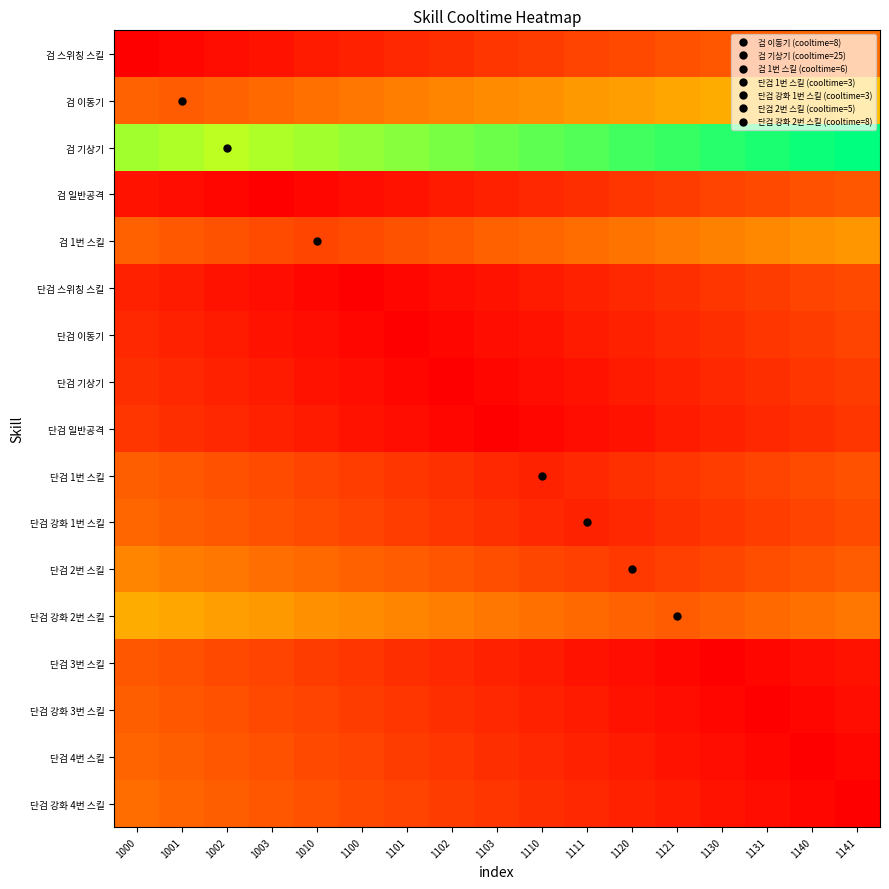

Reading left to right, list all the values displayed in this chart.

검 스위칭 스킬: 1000=0.0	1001=0.6	1002=1.2	1003=1.8	1010=2.4	1100=2.9	1101=3.5	1102=4.1	1103=4.7	1110=5.3	1111=5.9	1120=6.5	1121=7.1	1130=7.6	1131=8.2	1140=8.8	1141=9.4
검 이동기: 1000=8.6	1001=8.0	1002=8.6	1003=9.2	1010=9.8	1100=10.4	1101=10.9	1102=11.5	1103=12.1	1110=12.7	1111=13.3	1120=13.9	1121=14.5	1130=15.1	1131=15.6	1140=16.2	1141=16.8
검 기상기: 1000=26.2	1001=25.6	1002=25.0	1003=25.6	1010=26.2	1100=26.8	1101=27.4	1102=27.9	1103=28.5	1110=29.1	1111=29.7	1120=30.3	1121=30.9	1130=31.5	1131=32.1	1140=32.6	1141=33.2
검 일반공격: 1000=1.8	1001=1.2	1002=0.6	1003=0.0	1010=0.6	1100=1.2	1101=1.8	1102=2.4	1103=2.9	1110=3.5	1111=4.1	1120=4.7	1121=5.3	1130=5.9	1131=6.5	1140=7.1	1141=7.6
검 1번 스킬: 1000=8.4	1001=7.8	1002=7.2	1003=6.6	1010=6.0	1100=6.6	1101=7.2	1102=7.8	1103=8.4	1110=8.9	1111=9.5	1120=10.1	1121=10.7	1130=11.3	1131=11.9	1140=12.5	1141=13.1
단검 스위칭 스킬: 1000=2.9	1001=2.4	1002=1.8	1003=1.2	1010=0.6	1100=0.0	1101=0.6	1102=1.2	1103=1.8	1110=2.4	1111=2.9	1120=3.5	1121=4.1	1130=4.7	1131=5.3	1140=5.9	1141=6.5
단검 이동기: 1000=3.5	1001=2.9	1002=2.4	1003=1.8	1010=1.2	1100=0.6	1101=0.0	1102=0.6	1103=1.2	1110=1.8	1111=2.4	1120=2.9	1121=3.5	1130=4.1	1131=4.7	1140=5.3	1141=5.9
단검 기상기: 1000=4.1	1001=3.5	1002=2.9	1003=2.4	1010=1.8	1100=1.2	1101=0.6	1102=0.0	1103=0.6	1110=1.2	1111=1.8	1120=2.4	1121=2.9	1130=3.5	1131=4.1	1140=4.7	1141=5.3
단검 일반공격: 1000=4.7	1001=4.1	1002=3.5	1003=2.9	1010=2.4	1100=1.8	1101=1.2	1102=0.6	1103=0.0	1110=0.6	1111=1.2	1120=1.8	1121=2.4	1130=2.9	1131=3.5	1140=4.1	1141=4.7
단검 1번 스킬: 1000=8.3	1001=7.7	1002=7.1	1003=6.5	1010=5.9	1100=5.4	1101=4.8	1102=4.2	1103=3.6	1110=3.0	1111=3.6	1120=4.2	1121=4.8	1130=5.4	1131=5.9	1140=6.5	1141=7.1
단검 강화 1번 스킬: 1000=8.9	1001=8.3	1002=7.7	1003=7.1	1010=6.5	1100=5.9	1101=5.4	1102=4.8	1103=4.2	1110=3.6	1111=3.0	1120=3.6	1121=4.2	1130=4.8	1131=5.4	1140=5.9	1141=6.5
단검 2번 스킬: 1000=11.5	1001=10.9	1002=10.3	1003=9.7	1010=9.1	1100=8.5	1101=7.9	1102=7.4	1103=6.8	1110=6.2	1111=5.6	1120=5.0	1121=5.6	1130=6.2	1131=6.8	1140=7.4	1141=7.9
단검 강화 2번 스킬: 1000=15.1	1001=14.5	1002=13.9	1003=13.3	1010=12.7	1100=12.1	1101=11.5	1102=10.9	1103=10.4	1110=9.8	1111=9.2	1120=8.6	1121=8.0	1130=8.6	1131=9.2	1140=9.8	1141=10.4
단검 3번 스킬: 1000=7.6	1001=7.1	1002=6.5	1003=5.9	1010=5.3	1100=4.7	1101=4.1	1102=3.5	1103=2.9	1110=2.4	1111=1.8	1120=1.2	1121=0.6	1130=0.0	1131=0.6	1140=1.2	1141=1.8
단검 강화 3번 스킬: 1000=8.2	1001=7.6	1002=7.1	1003=6.5	1010=5.9	1100=5.3	1101=4.7	1102=4.1	1103=3.5	1110=2.9	1111=2.4	1120=1.8	1121=1.2	1130=0.6	1131=0.0	1140=0.6	1141=1.2
단검 4번 스킬: 1000=8.8	1001=8.2	1002=7.6	1003=7.1	1010=6.5	1100=5.9	1101=5.3	1102=4.7	1103=4.1	1110=3.5	1111=2.9	1120=2.4	1121=1.8	1130=1.2	1131=0.6	1140=0.0	1141=0.6
단검 강화 4번 스킬: 1000=9.4	1001=8.8	1002=8.2	1003=7.6	1010=7.1	1100=6.5	1101=5.9	1102=5.3	1103=4.7	1110=4.1	1111=3.5	1120=2.9	1121=2.4	1130=1.8	1131=1.2	1140=0.6	1141=0.0